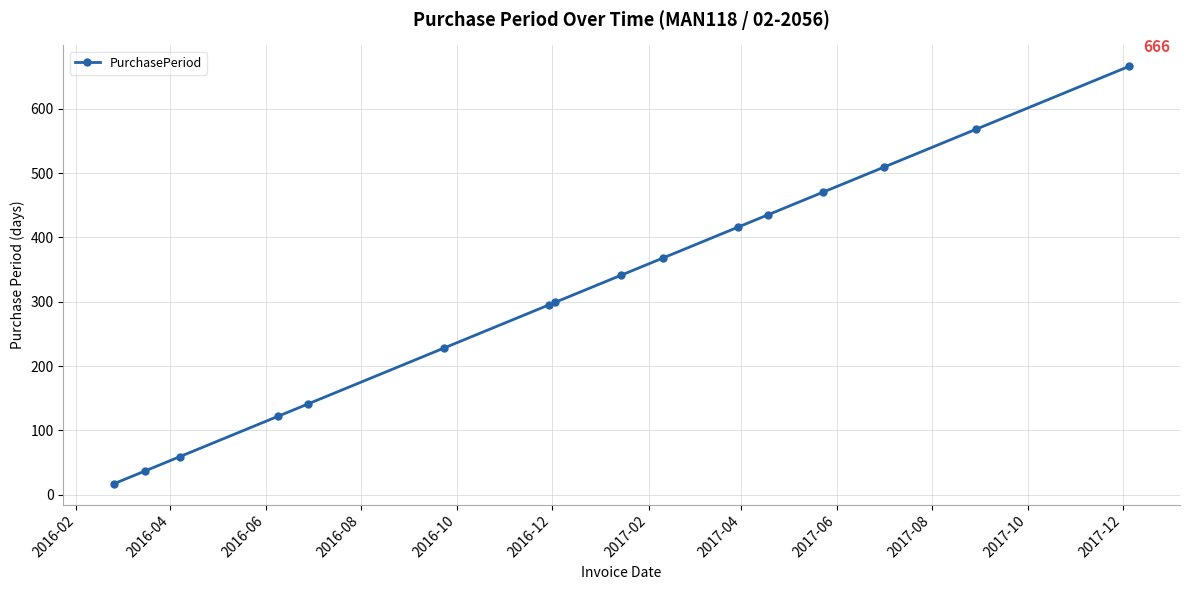

What is the smallest value displayed?

17